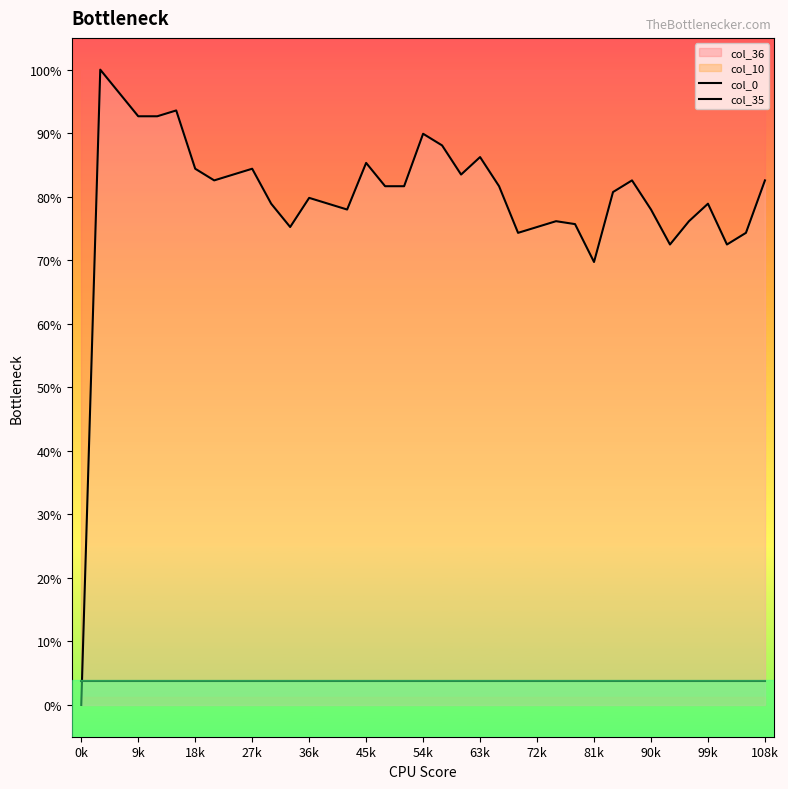

Is it true that col_35 equals 0.1 at 28?

False